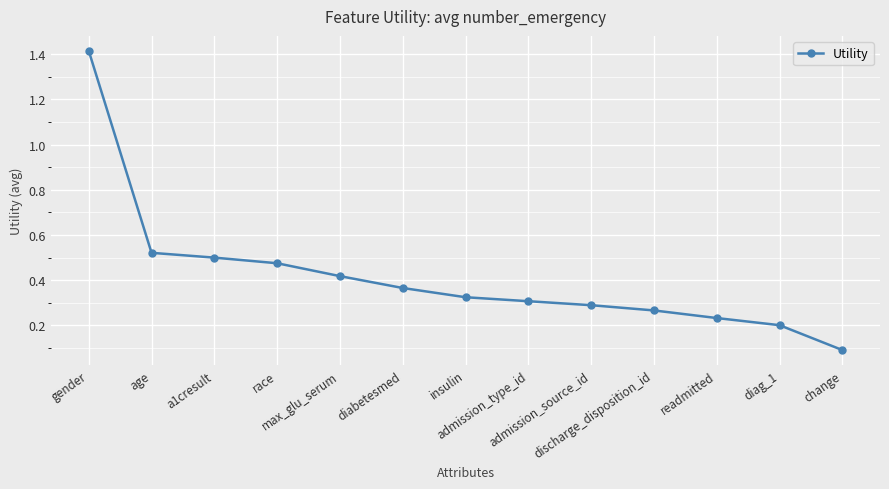

Count the number of data series in this chart.

1